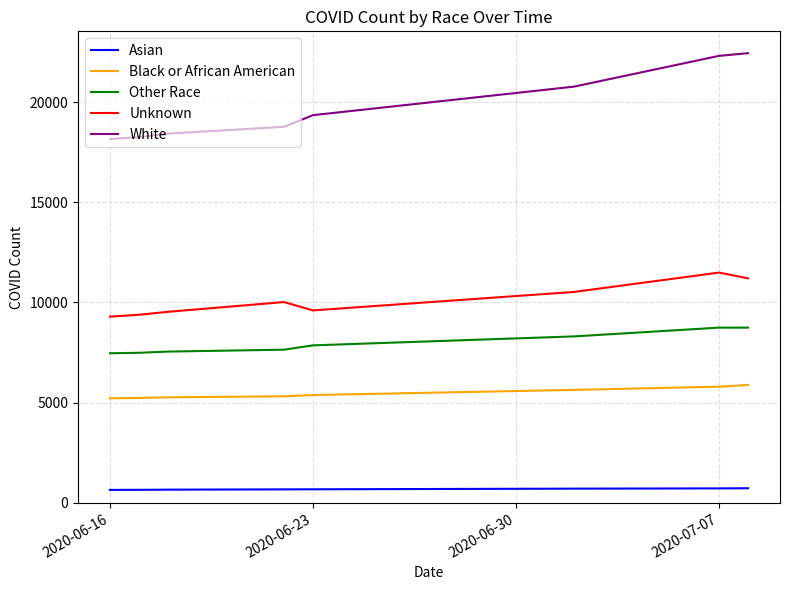

How many series are shown in this chart?

5